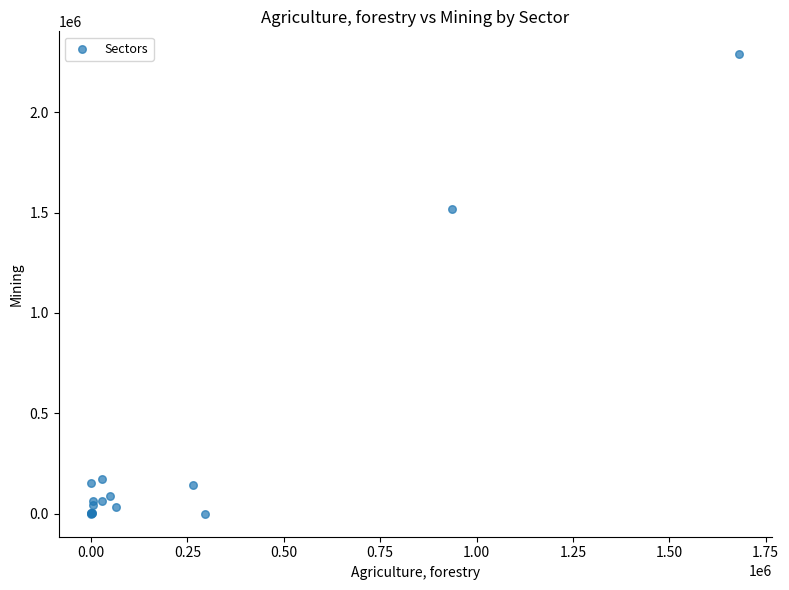

What Y value in the scatter plot is closest to 1143986?

1518036.9